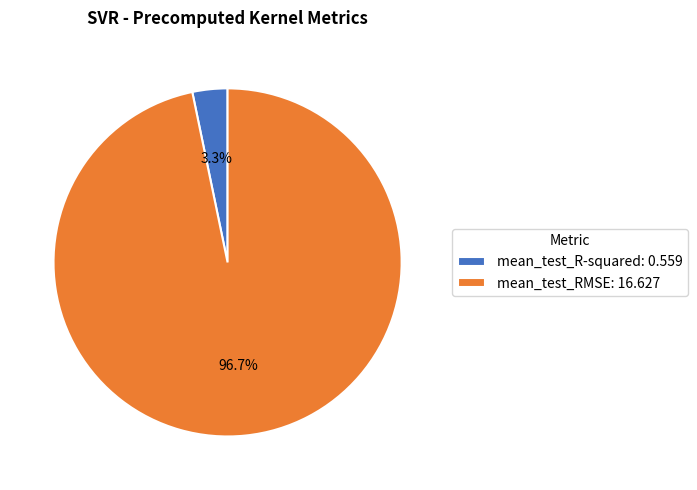

To the nearest percent, what is the average slice percentage?

50%